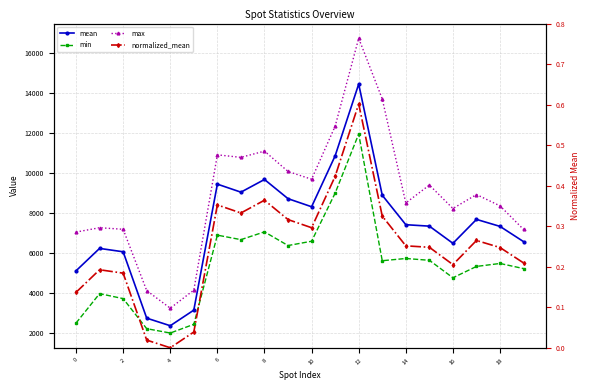

True or false: normalized_mean and min intersect in this chart.

False